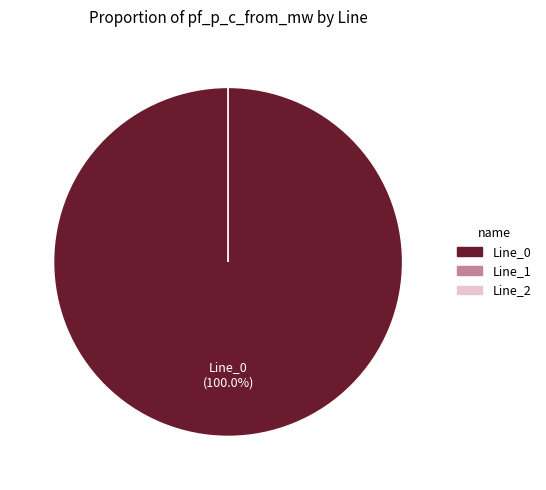

Is it true that Line_1 is 0% of the pie?

True